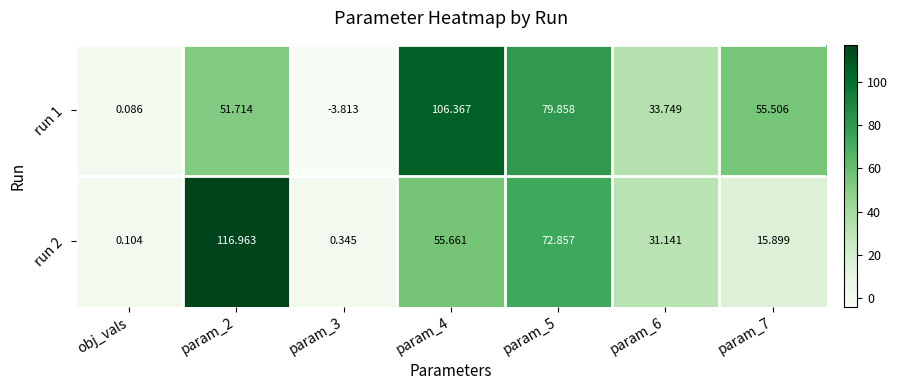

Is the value of run 2 at param_6 greater than the value of run 1 at obj_vals?

Yes